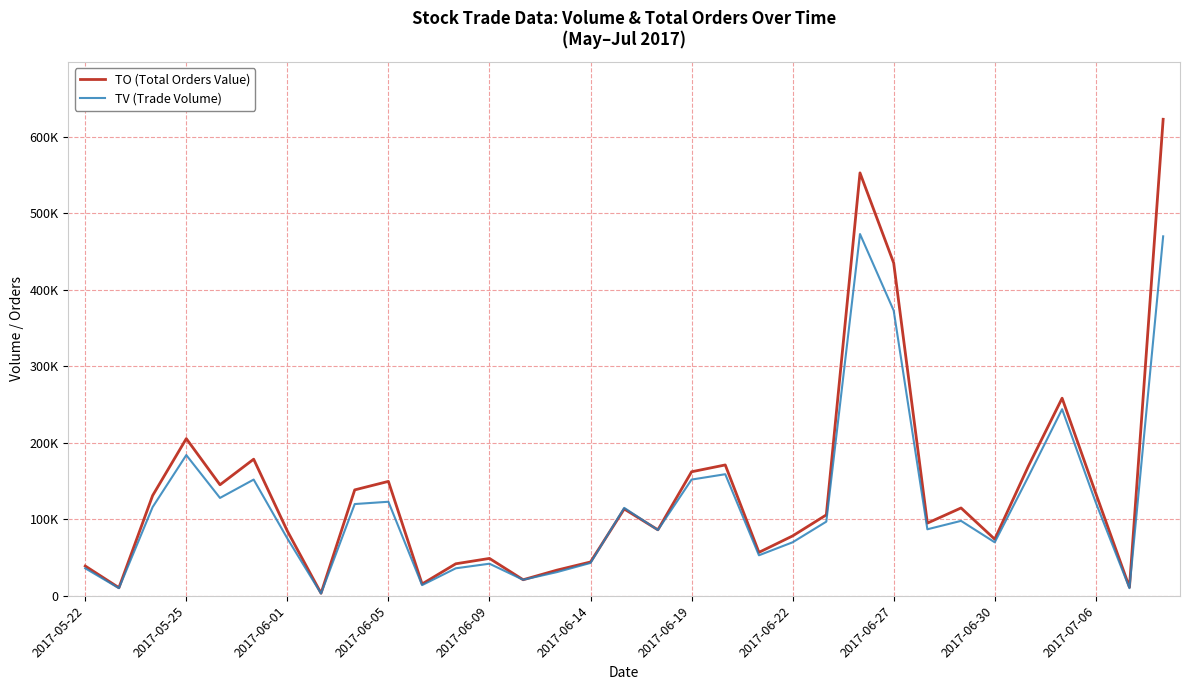

Does the chart display data point markers on the line(s)?

No